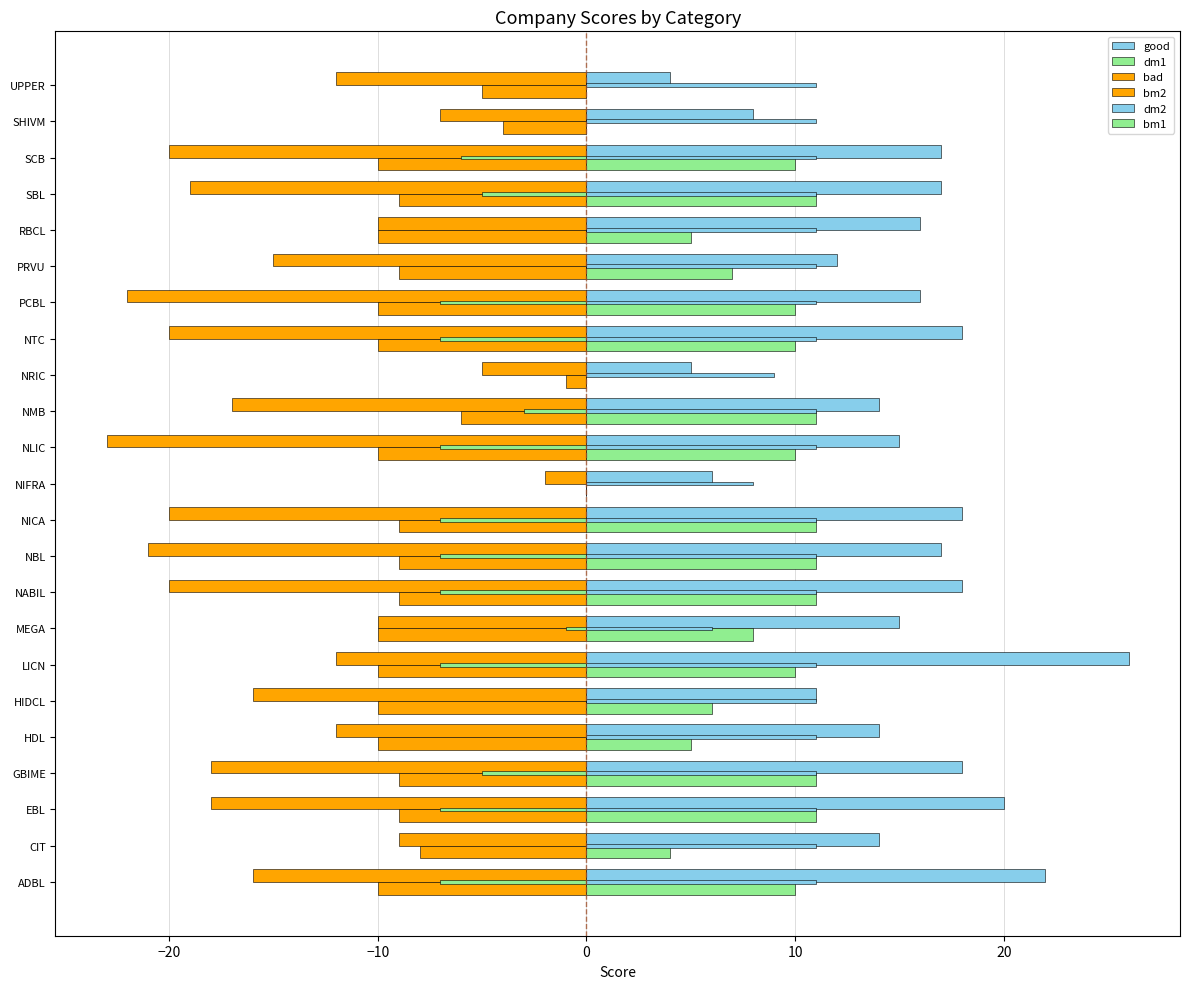

Reading right to left, extract all data points from this chart.

good: 4	8	17	17	16	12	16	18	5	14	15	6	18	17	18	15	26	11	14	18	20	14	22
dm1: 0	0	10	11	5	7	10	10	0	11	10	0	11	11	11	8	10	6	5	11	11	4	10
bad: -12	-7	-20	-19	-10	-15	-22	-20	-5	-17	-23	-2	-20	-21	-20	-10	-12	-16	-12	-18	-18	-9	-16
bm2: -5	-4	-10	-9	-10	-9	-10	-10	-1	-6	-10	0	-9	-9	-9	-10	-10	-10	-10	-9	-9	-8	-10
dm2: 11	11	11	11	11	11	11	11	9	11	11	8	11	11	11	6	11	11	11	11	11	11	11
bm1: 0	0	-6	-5	0	0	-7	-7	0	-3	-7	0	-7	-7	-7	-1	-7	0	0	-5	-7	0	-7